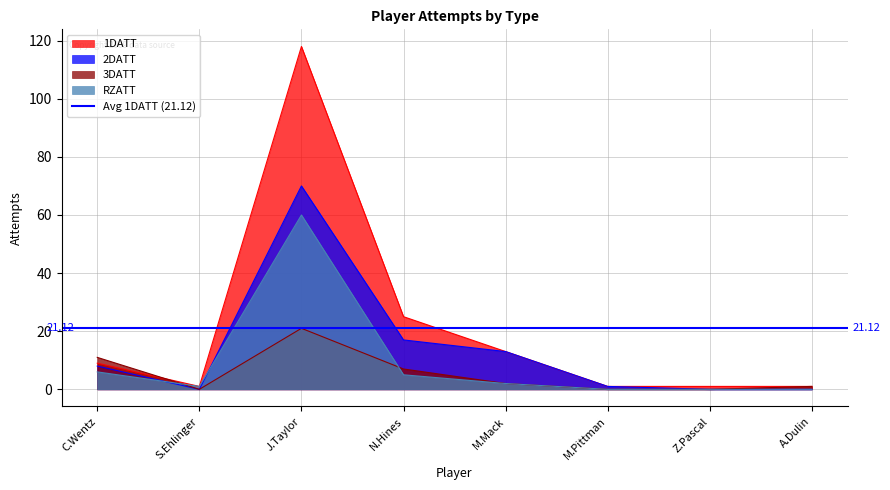

At how many categories does at least one series exceed 56?

1